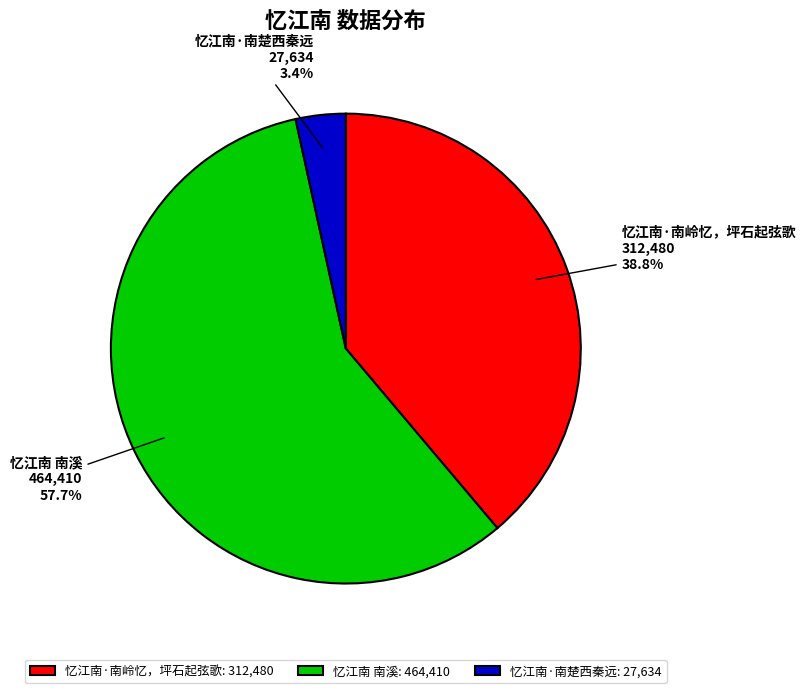

Does 忆江南 南溪 represent more than half of the total?

Yes